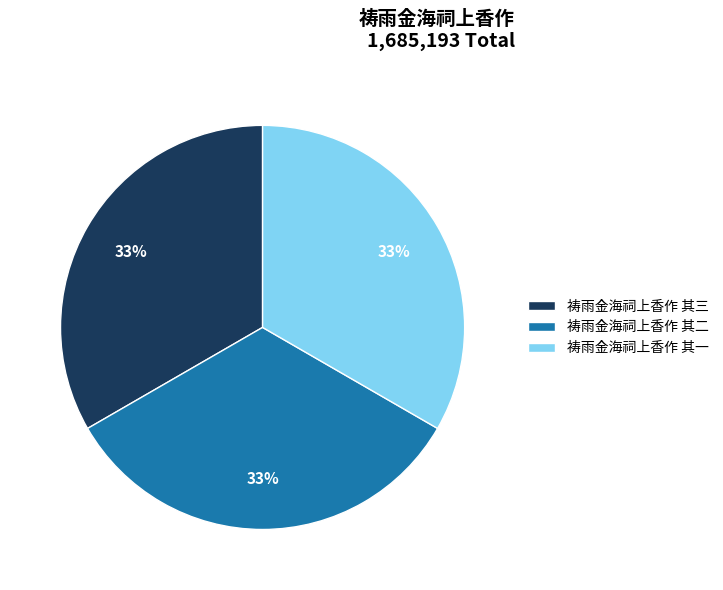

To the nearest percent, what is the combined percentage of 祷雨金海祠上香作 其二 and 祷雨金海祠上香作 其三?

67%